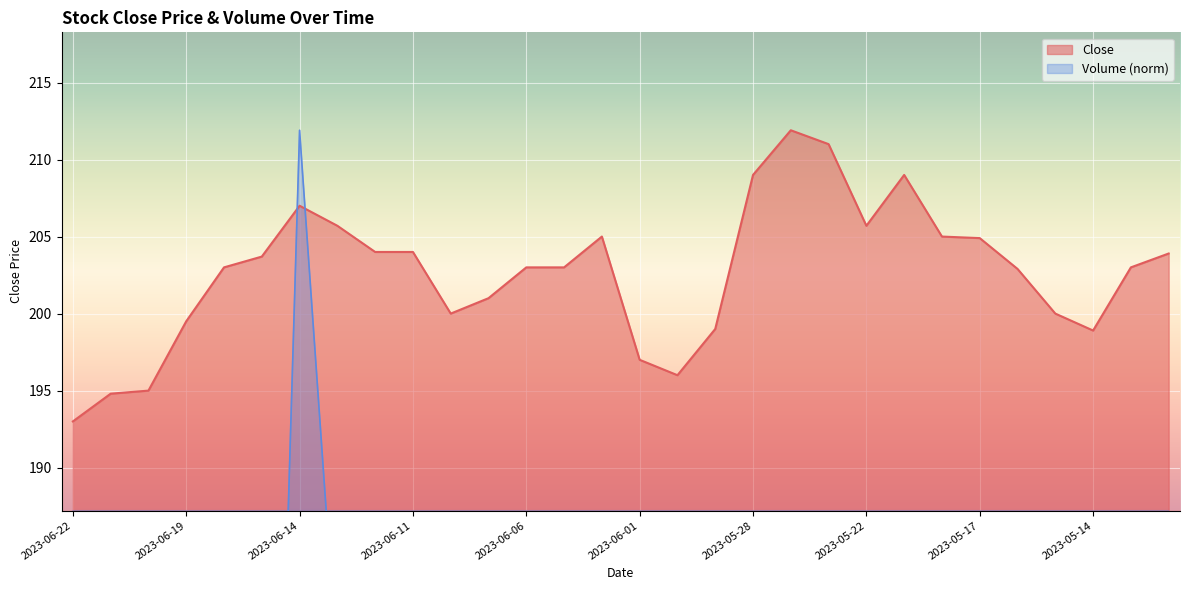

What is the difference between the highest and lowest values at 2023-06-04?

173.4